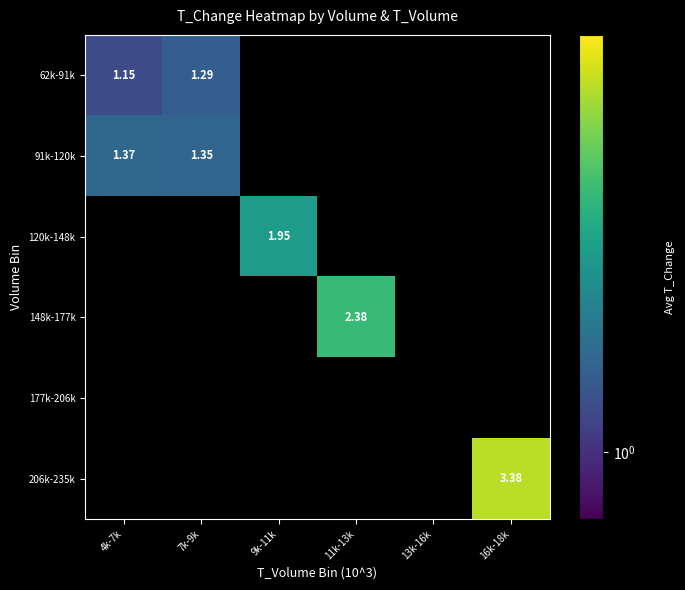

What is the maximum value shown in the chart?

3.4